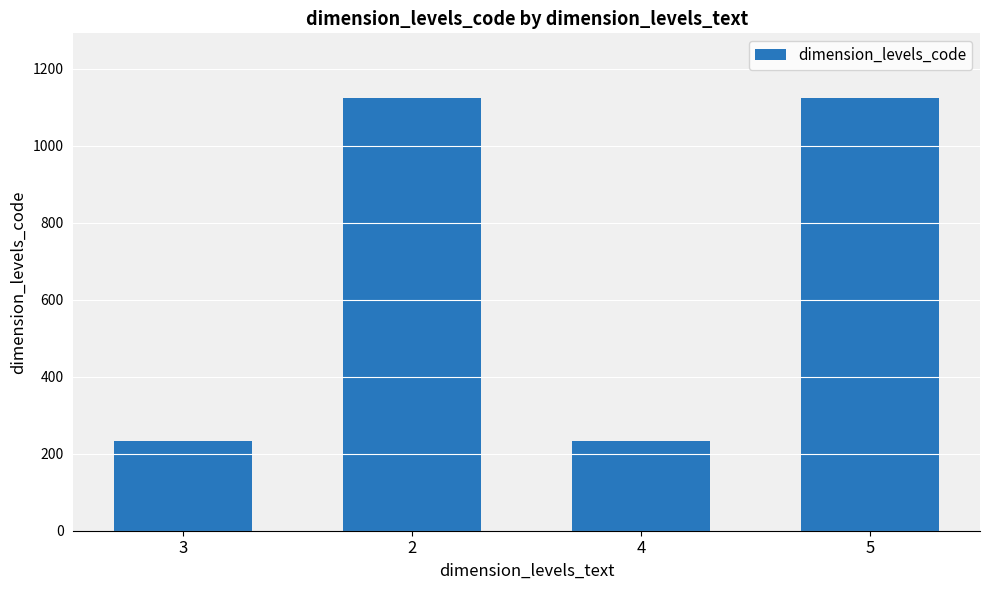

What is the maximum value shown in the chart?

1123